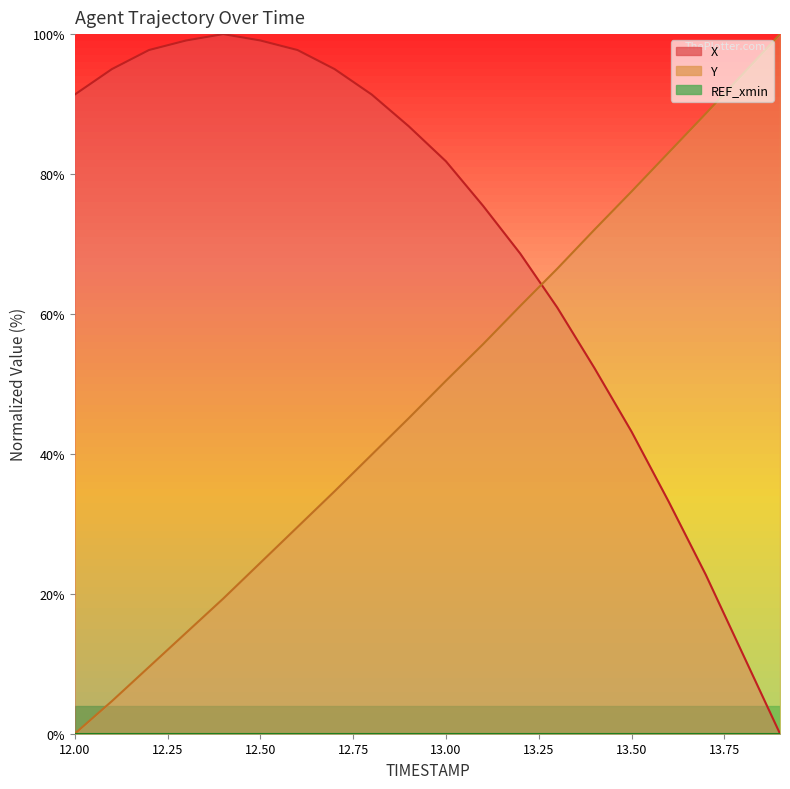

Which series ends up on top after the final intersection of Y and X?

Y